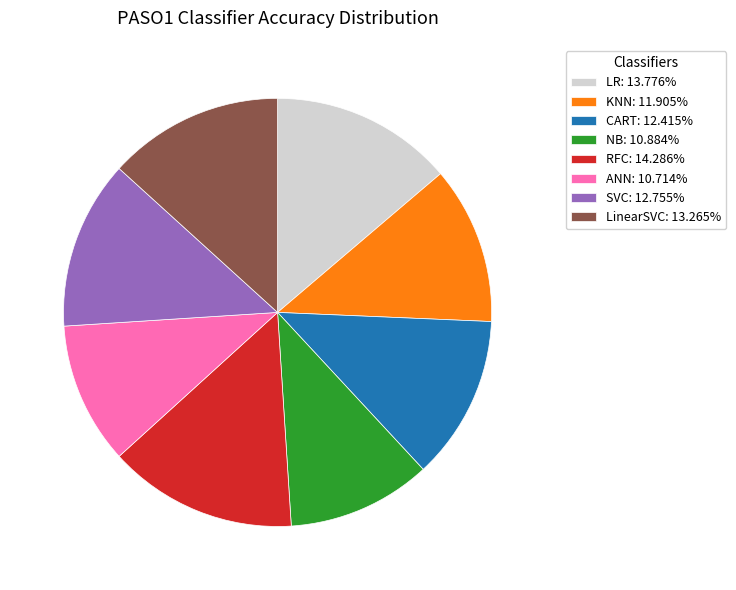

Which category has the biggest portion of the pie?

RFC